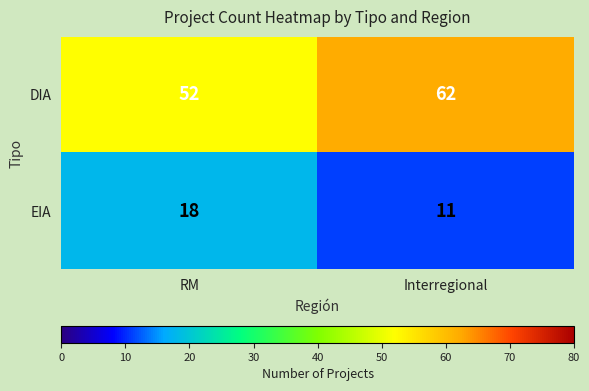

At which category is the sum across all series the highest?

Interregional